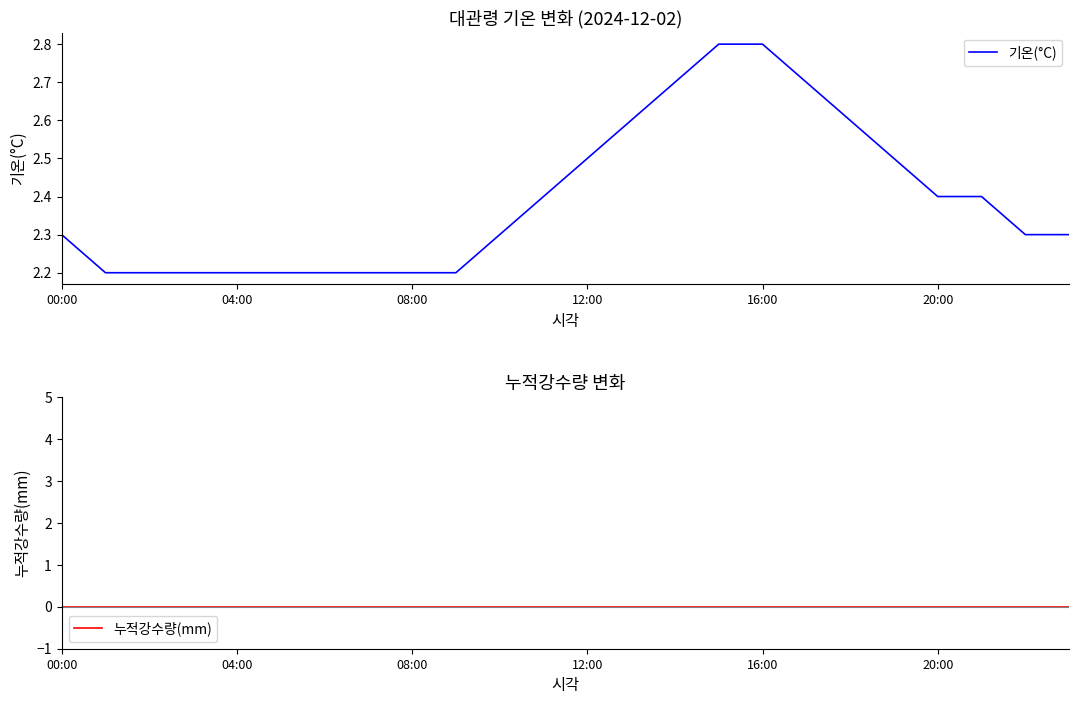

True or false: 기온(°C) has a value of 0.5 at 08:00.

False